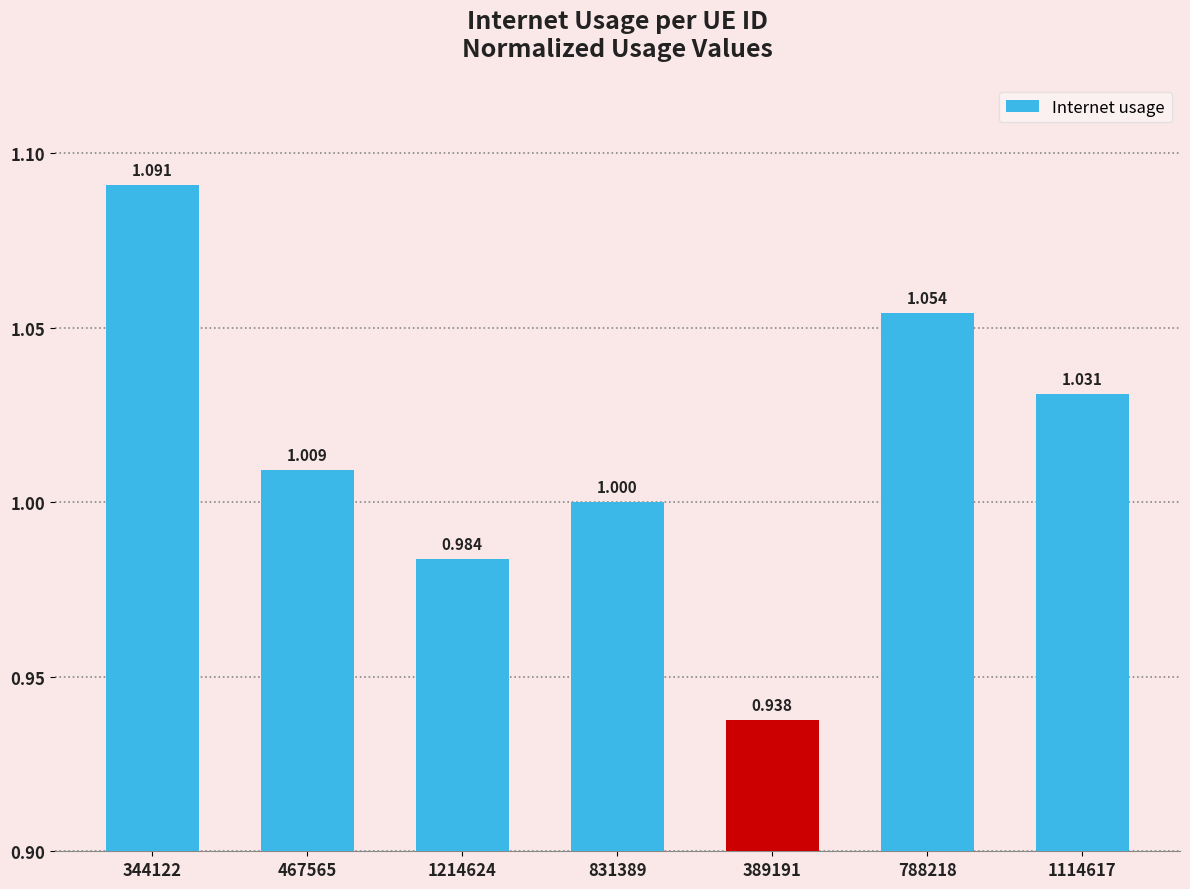

How many distinct data groups are displayed?

1